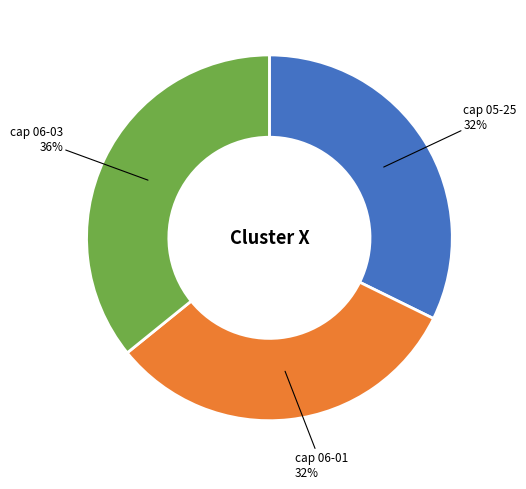

What is the ratio of the value at cap 05-25 to the value at cap 06-03?

0.9